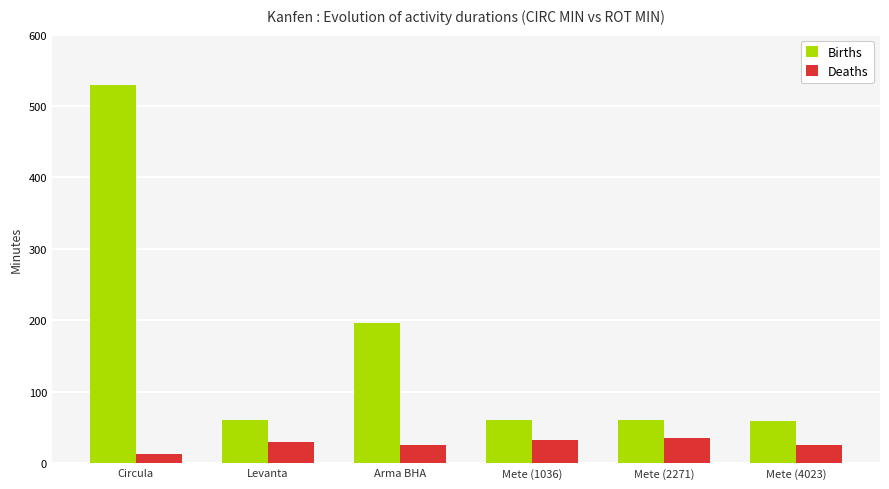

What is the difference between the maximum and minimum values in the Deaths series?

22